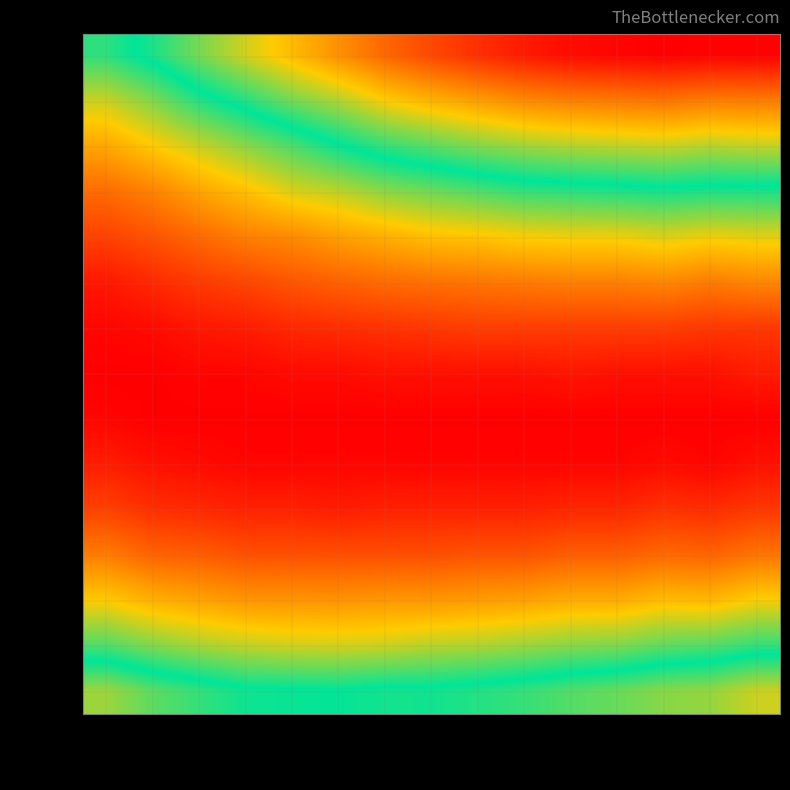

Which category has the highest value across all series?

col_12